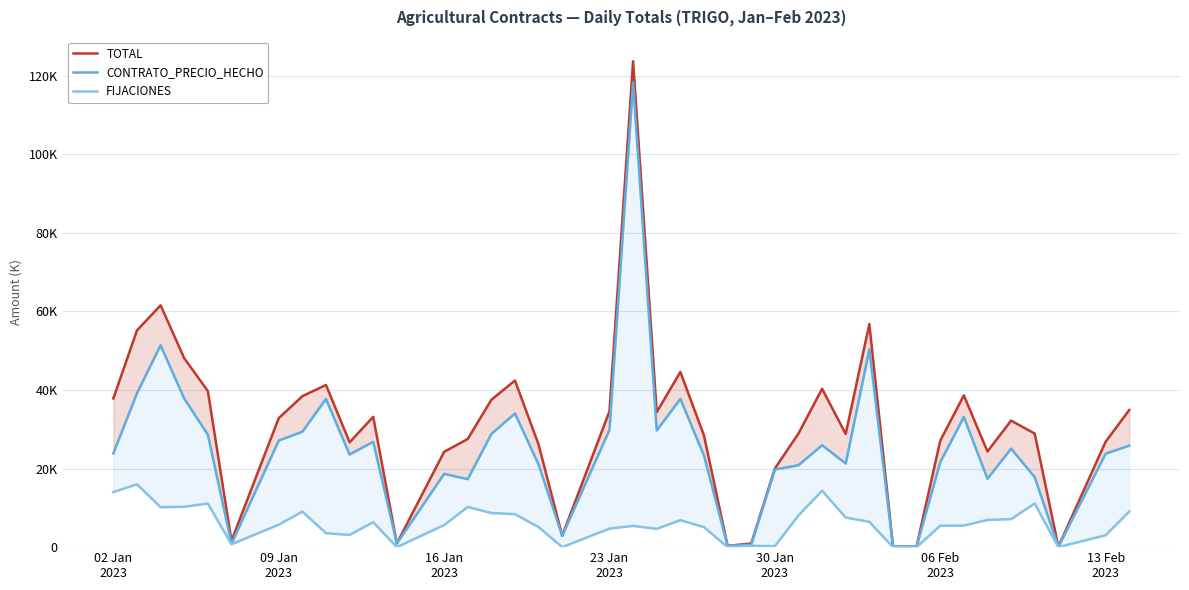

Count the number of data series in this chart.

3